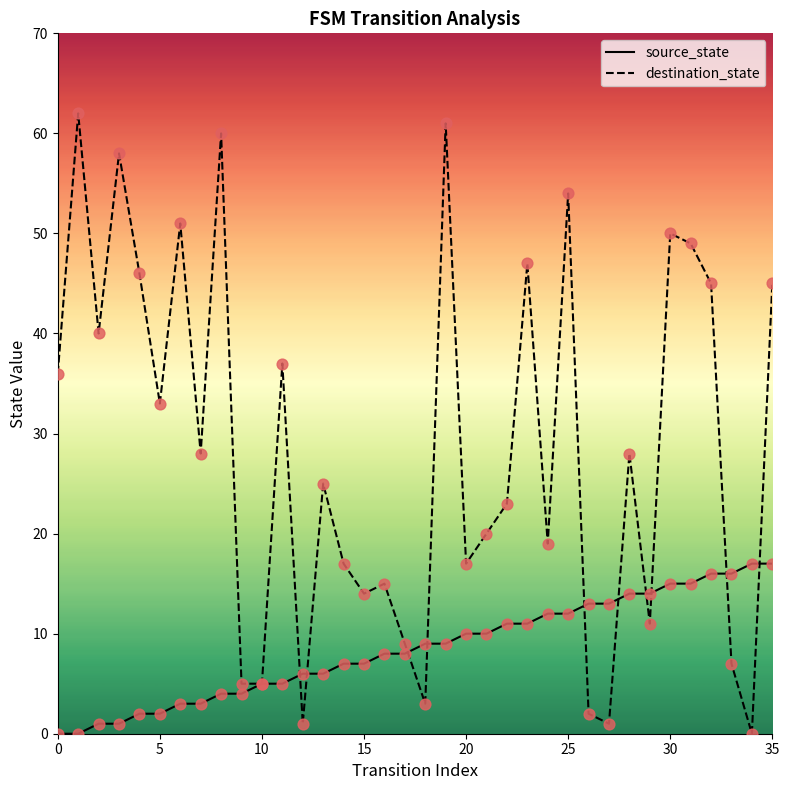

Which series has the largest total across all categories?

destination_state